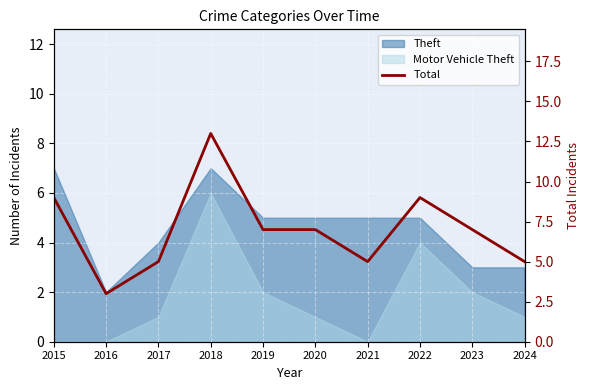

Read the value at 2020, to the nearest 5.

5